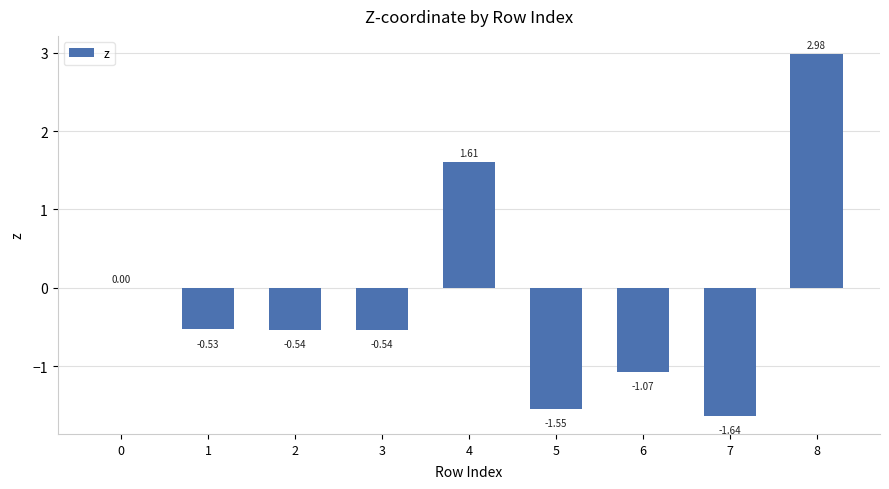

What is the sum of all values?

-1.3